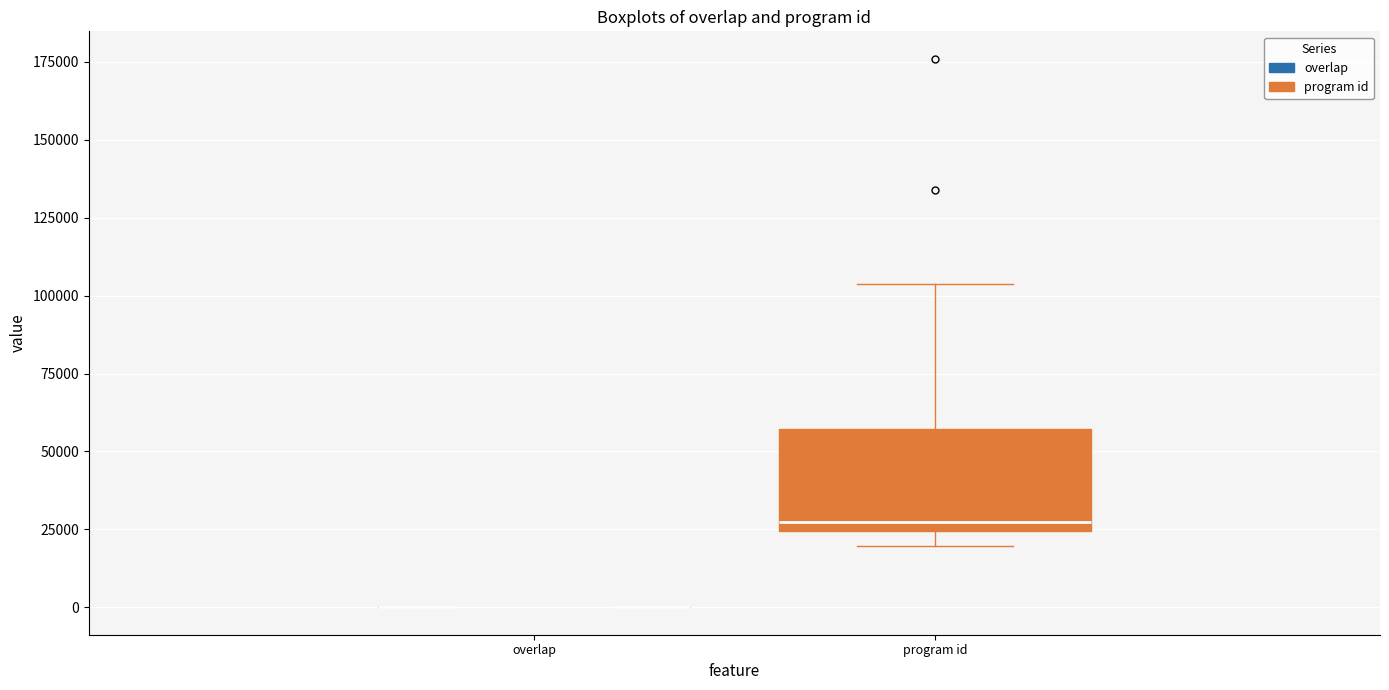

Reading left to right, transcribe this box plot: for each box, give where its median line is, the range the box spans, and where its two whiskers end, as read against the y-axis. The values are not printed on the chart, so give them approximately, as read against the axis.

overlap: box collapsed to a line at 0, whiskers 0 to 0
program id: median 25000 (just above the box's lower edge), box 25000 to 55000, whiskers 20000 to 105000